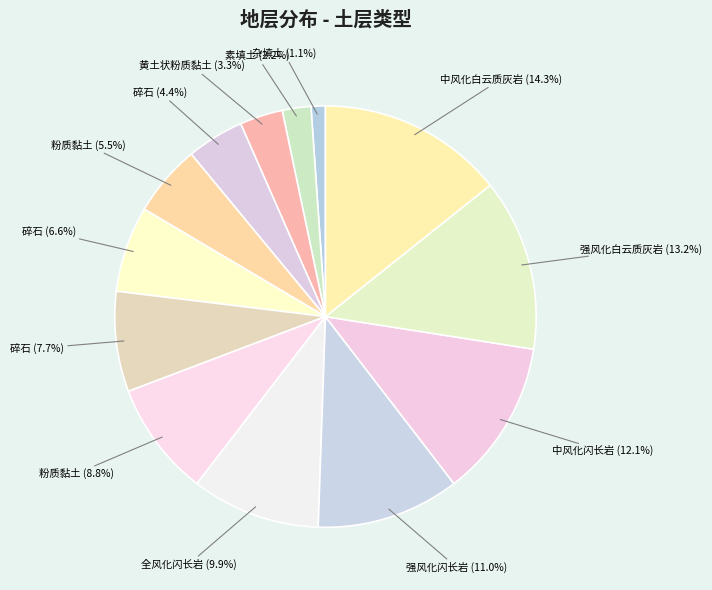

What is the smallest slice in the pie chart?

杂填土